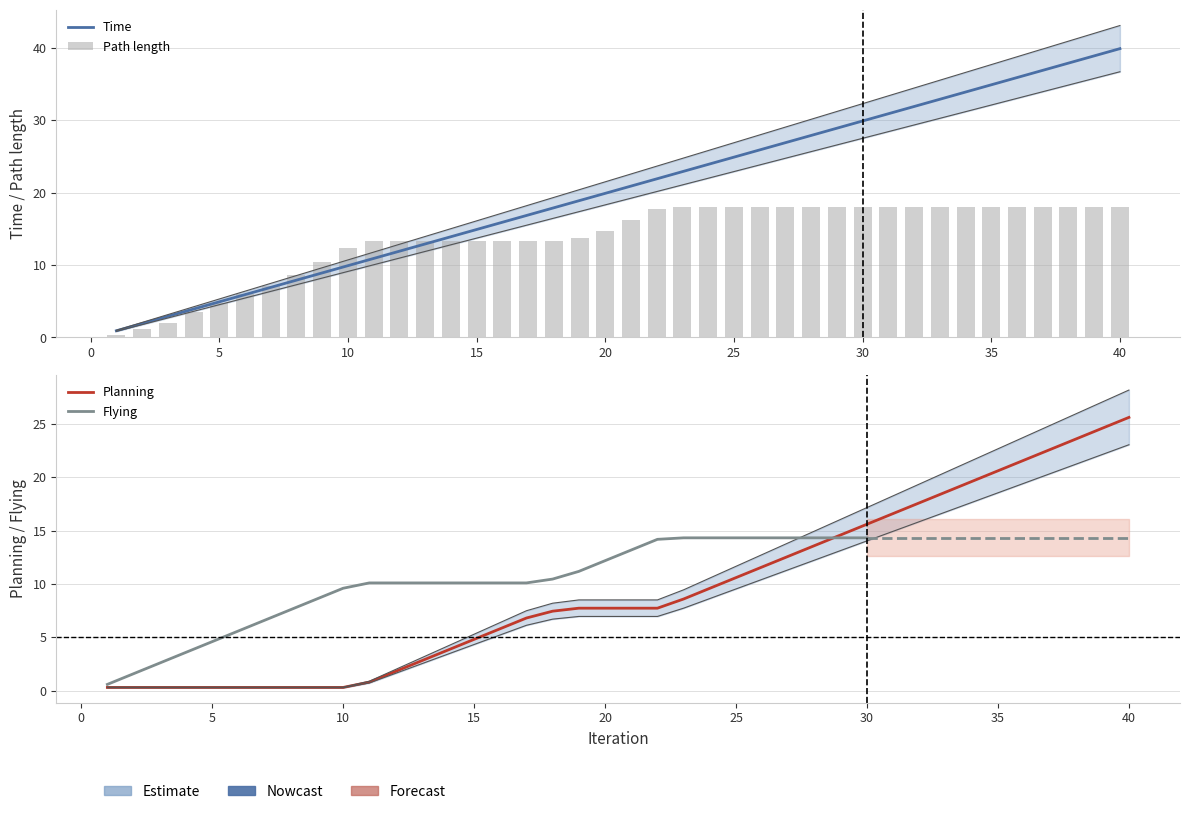

What are all the series names shown in the legend?

Time, Path length, Planning, Flying